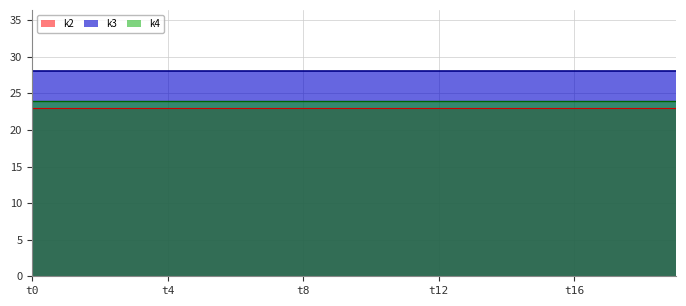

List the labels in order of k2 value, smallest first.

t0, t1, t2, t3, t4, t5, t6, t7, t8, t9, t10, t11, t12, t13, t14, t15, t16, t17, t18, t19